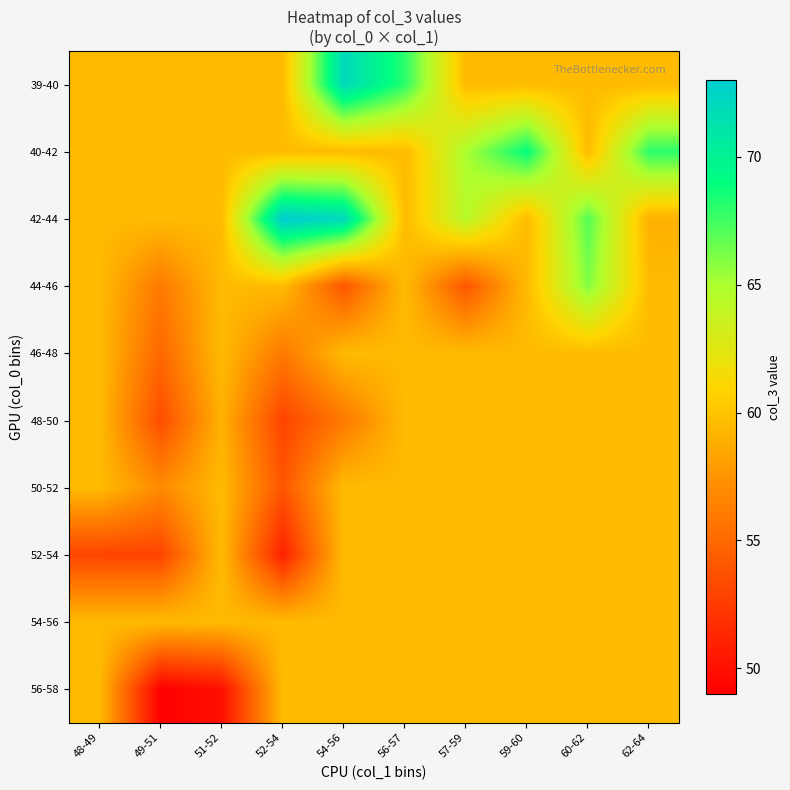

How many categories are shown in the chart?

10